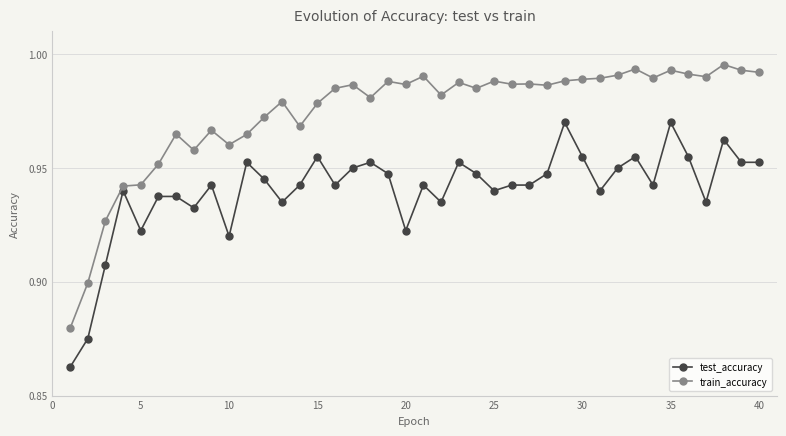

What is the sum of all test_accuracy values?

37.6